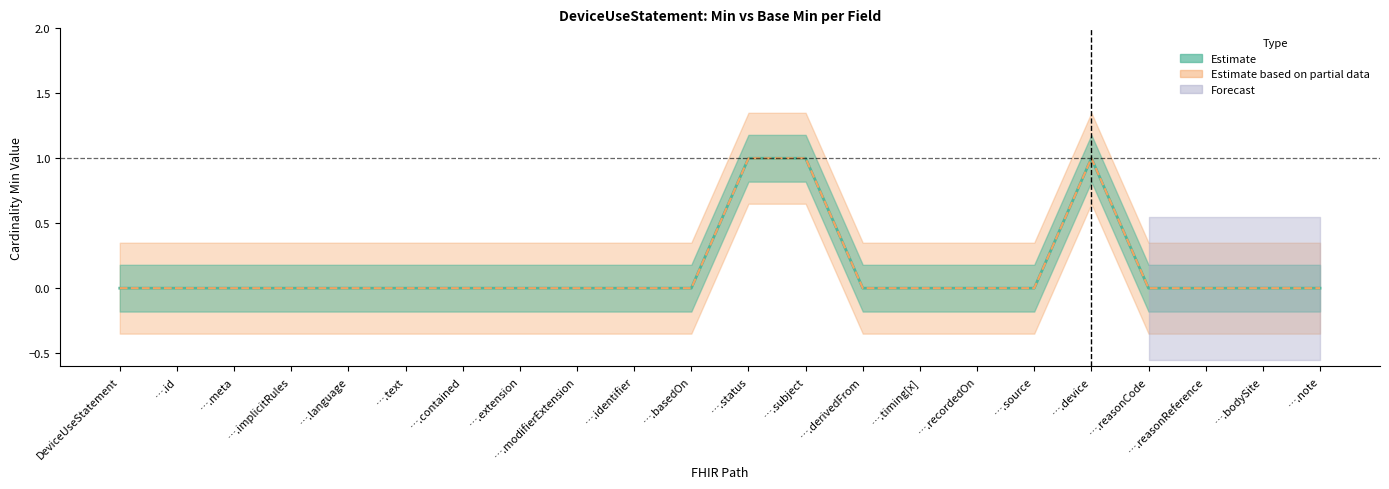

Reading right to left, extract all data points from this chart.

Base Min (Estimate): ….note=0	….bodySite=0	….reasonReference=0	….reasonCode=0	….device=1	….source=0	….recordedOn=0	….timing[x]=0	….derivedFrom=0	….subject=1	….status=1	….basedOn=0	….identifier=0	….modifierExtension=0	….extension=0	….contained=0	….text=0	….language=0	….implicitRules=0	….meta=0	….id=0	DeviceUseStatement=0
Min (Partial): ….note=0	….bodySite=0	….reasonReference=0	….reasonCode=0	….device=1	….source=0	….recordedOn=0	….timing[x]=0	….derivedFrom=0	….subject=1	….status=1	….basedOn=0	….identifier=0	….modifierExtension=0	….extension=0	….contained=0	….text=0	….language=0	….implicitRules=0	….meta=0	….id=0	DeviceUseStatement=0